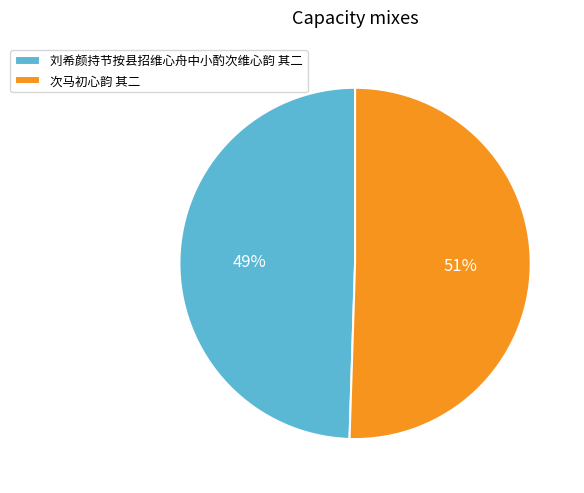

Which category has the biggest portion of the pie?

次马初心韵 其二